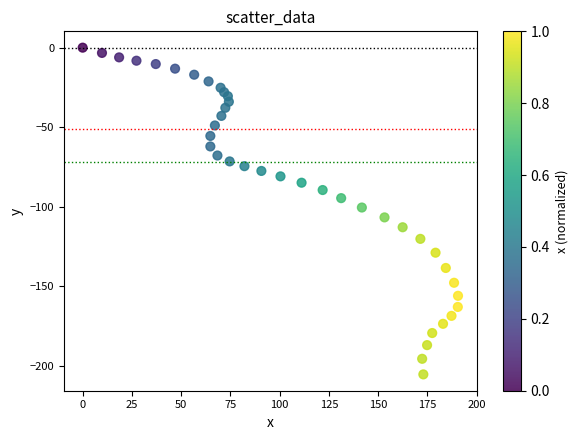

What is the range of Y values (max minus min)?

205.4